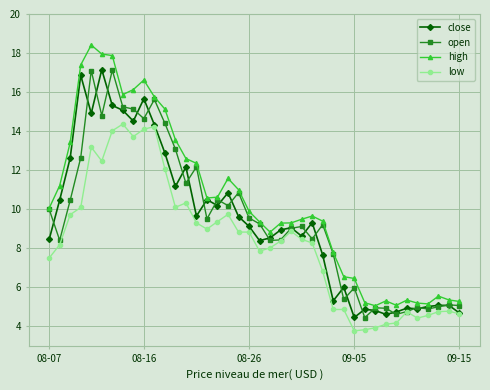

What is the difference between the maximum and minimum values in the high series?

13.4